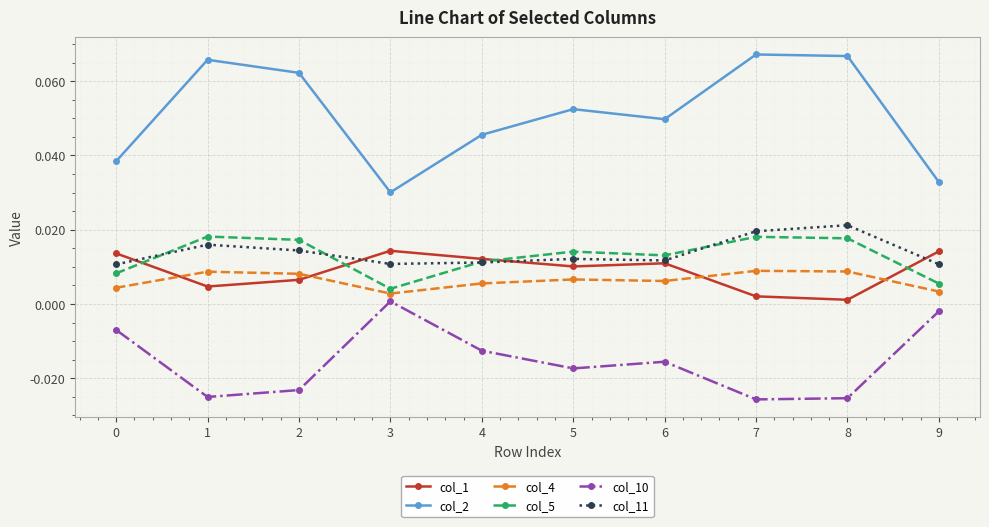

True or false: col_10 and col_4 cross at least once.

False